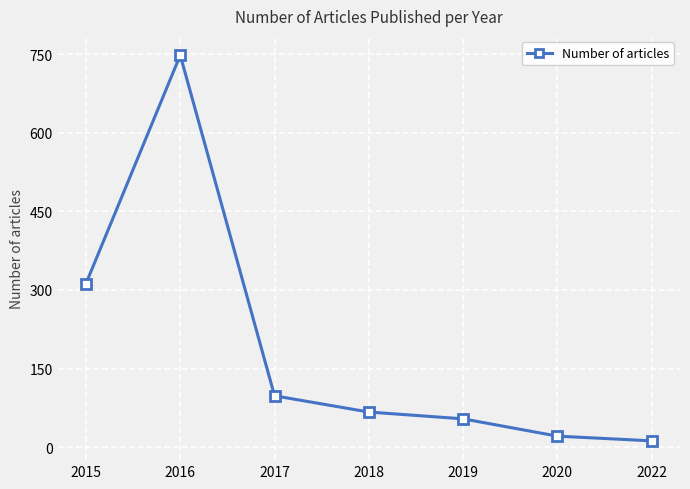

How many lines are shown in the chart?

1